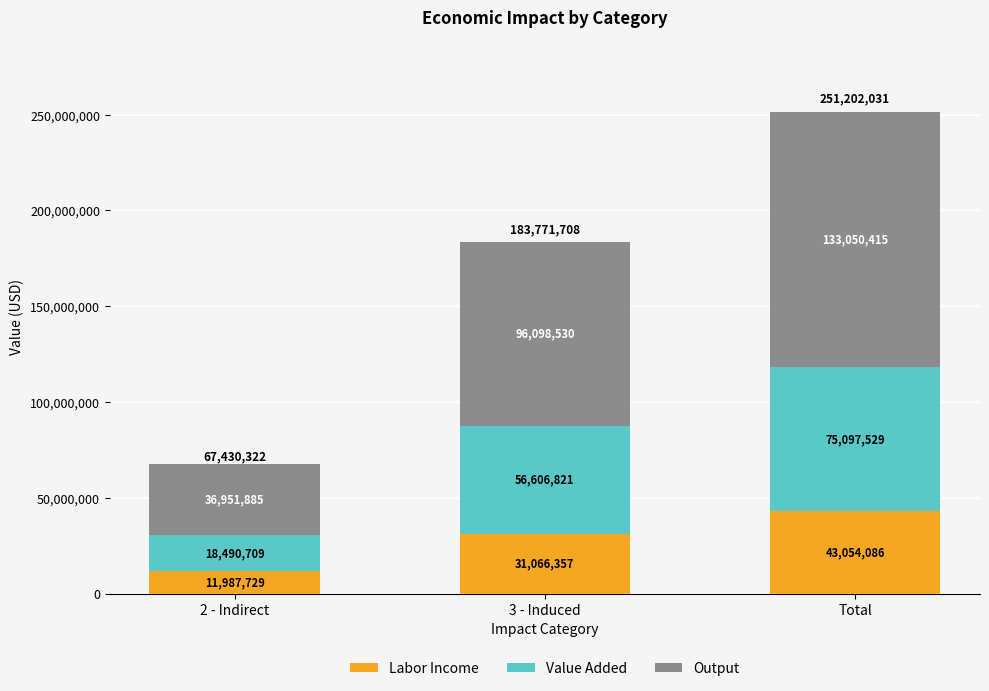

The Labor Income series shows 11987728.8 at 2 - Indirect. True or false?

True